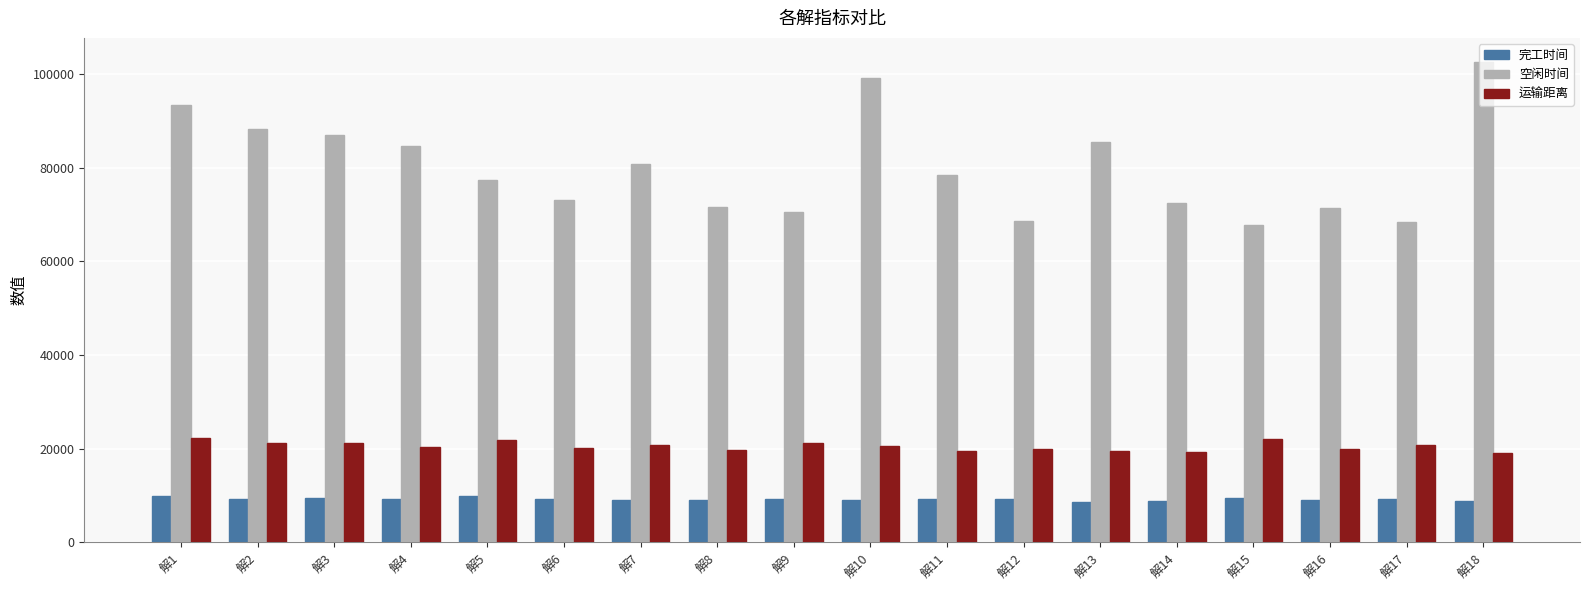

The value of 运输距离 at 解3 is 21227.4. True or false?

True